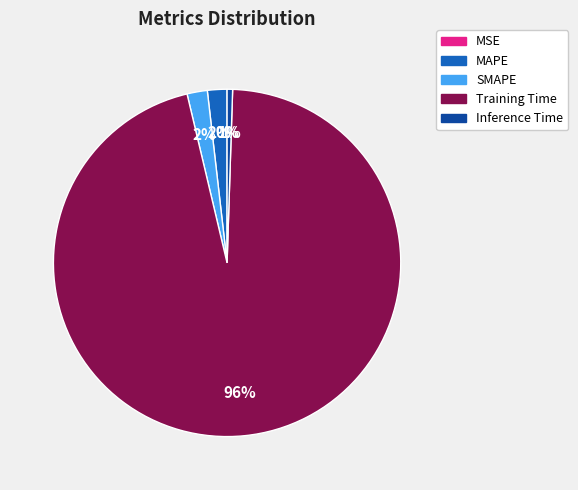

Which slice represents more than half of the pie?

Training Time